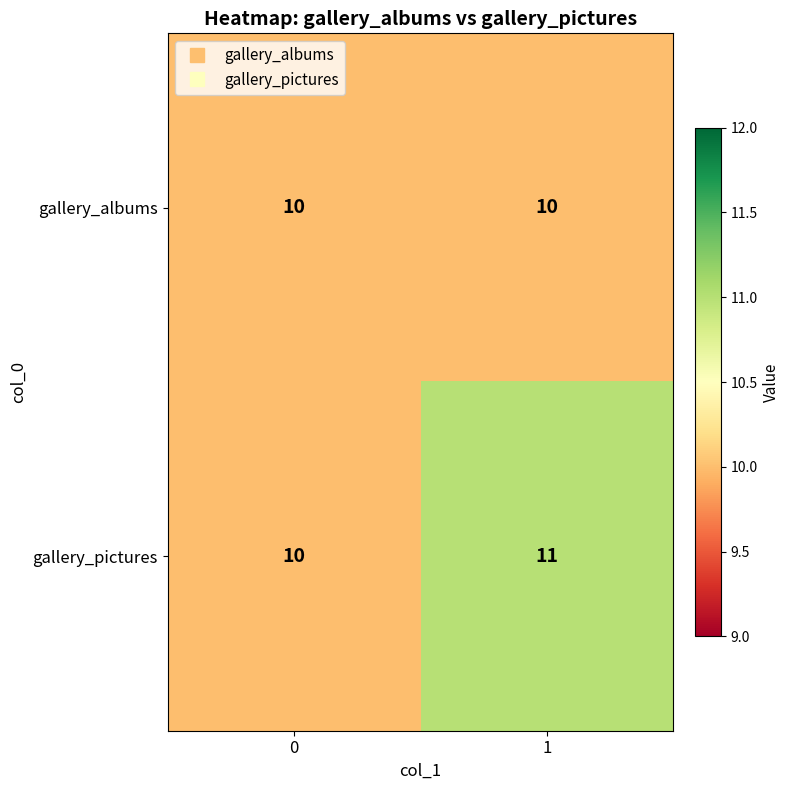

What is the maximum value shown in the chart?

11